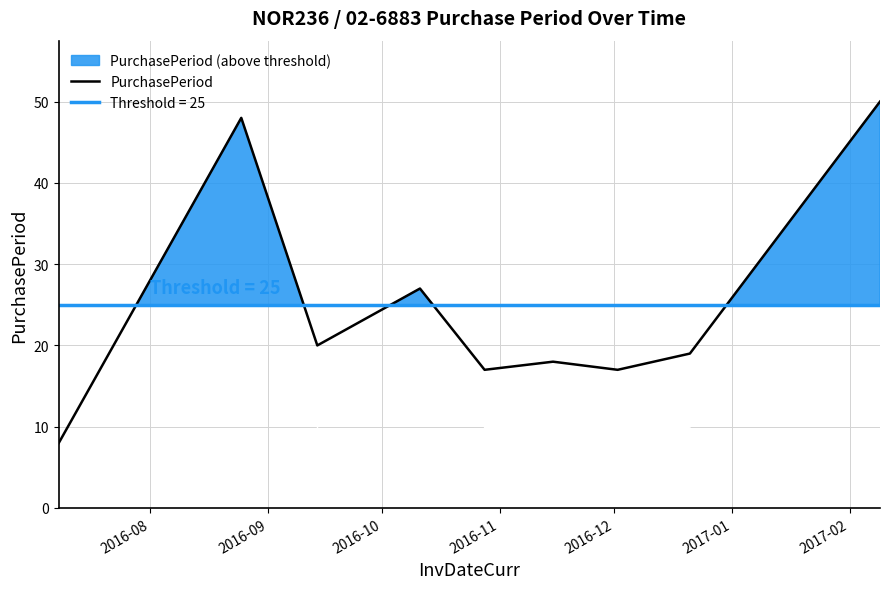

What is the lowest value of the PurchasePeriod series?

8